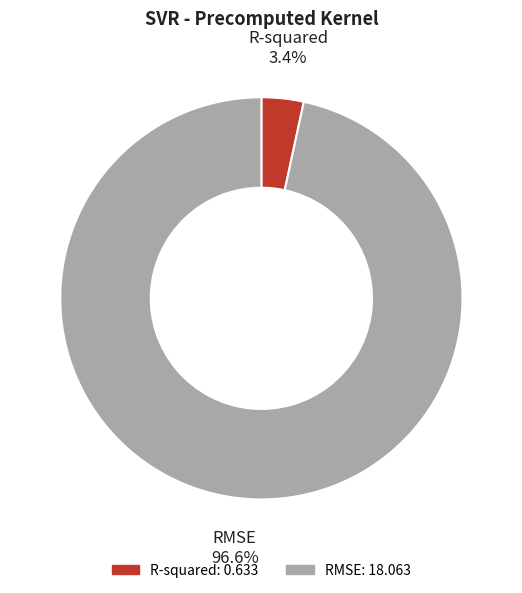

Which category has the biggest portion of the pie?

RMSE